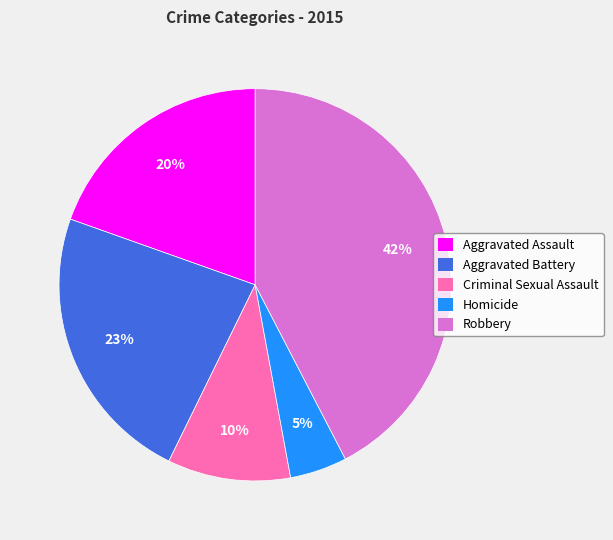

What is the smallest slice in the pie chart?

Homicide